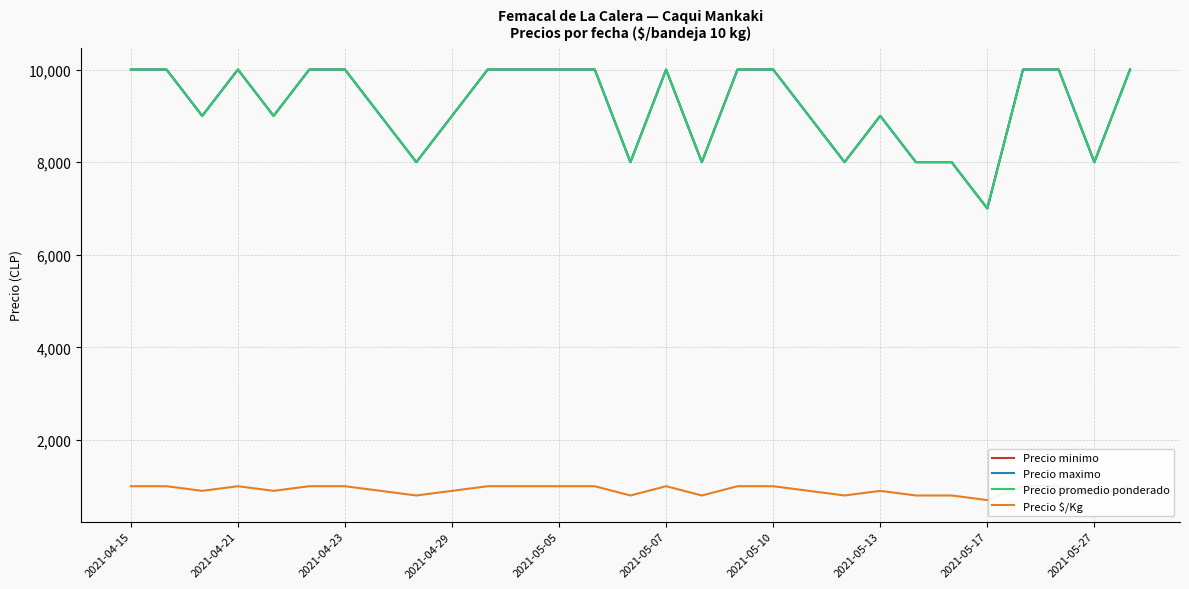

List the series in order of their peak value, highest first.

Precio minimo, Precio maximo, Precio promedio ponderado, Precio $/Kg